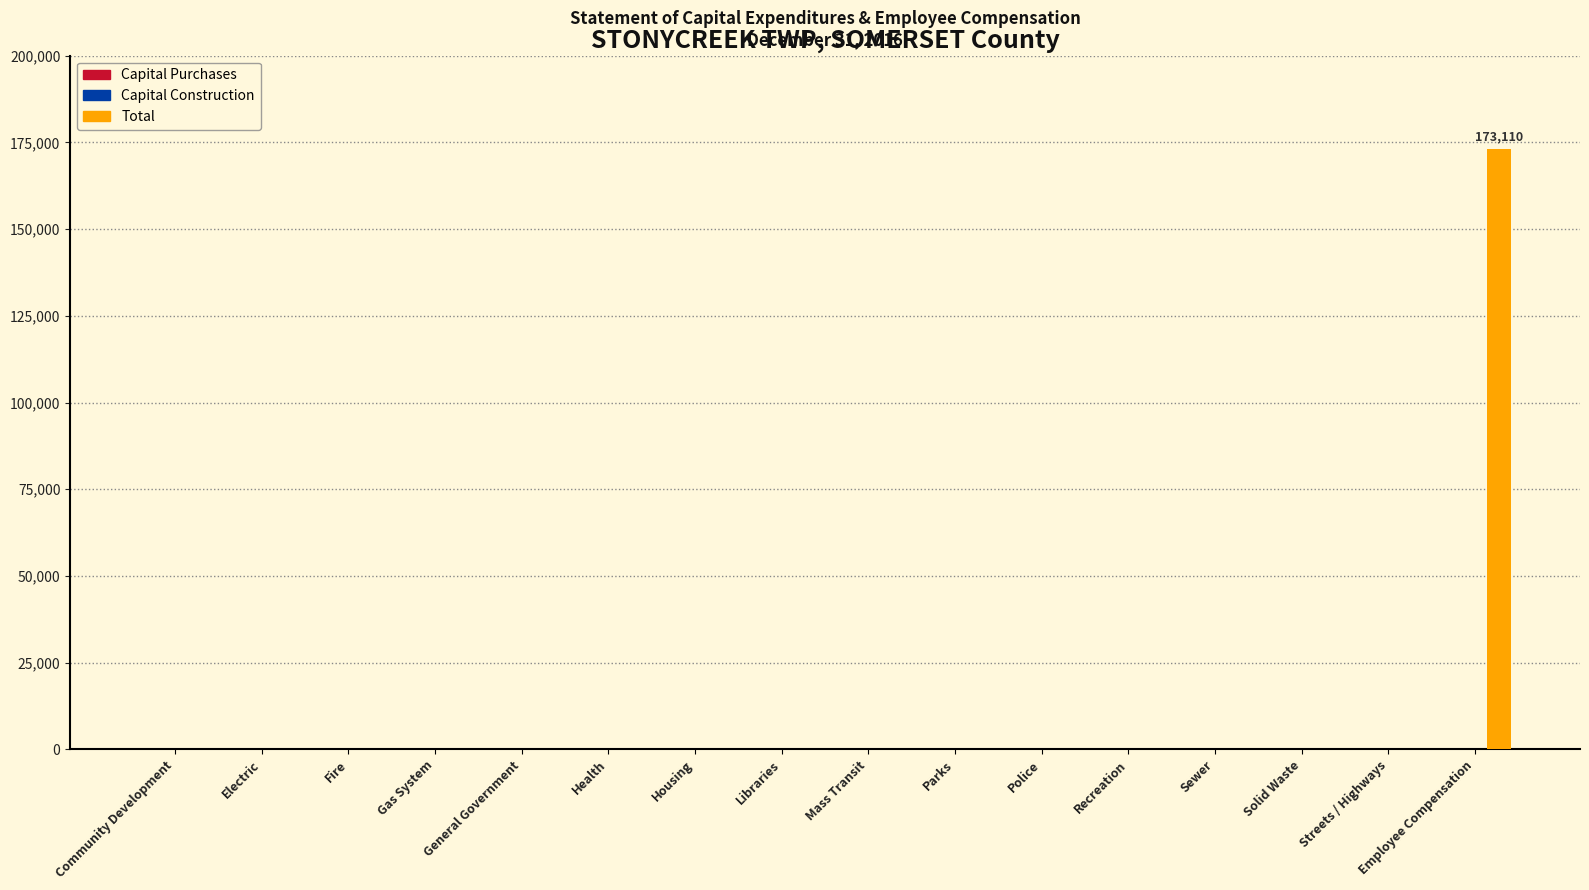

What is the maximum value shown in the chart?

173110